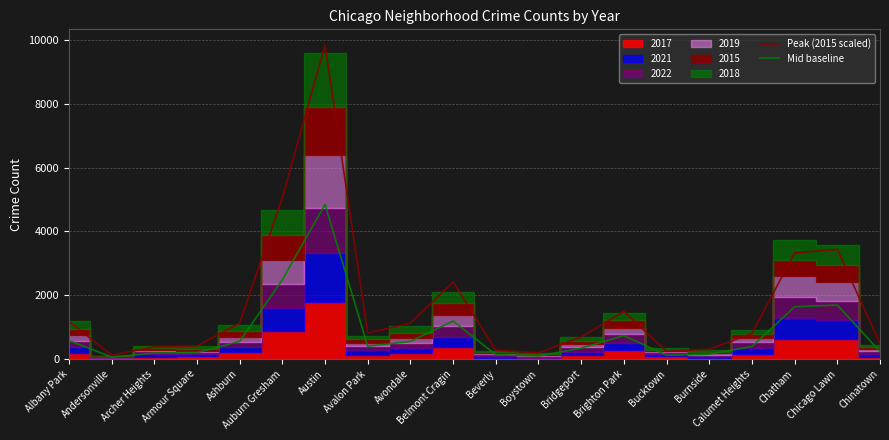

Is it true that Peak (2015 scaled) equals 1183.0 at Albany Park?

True